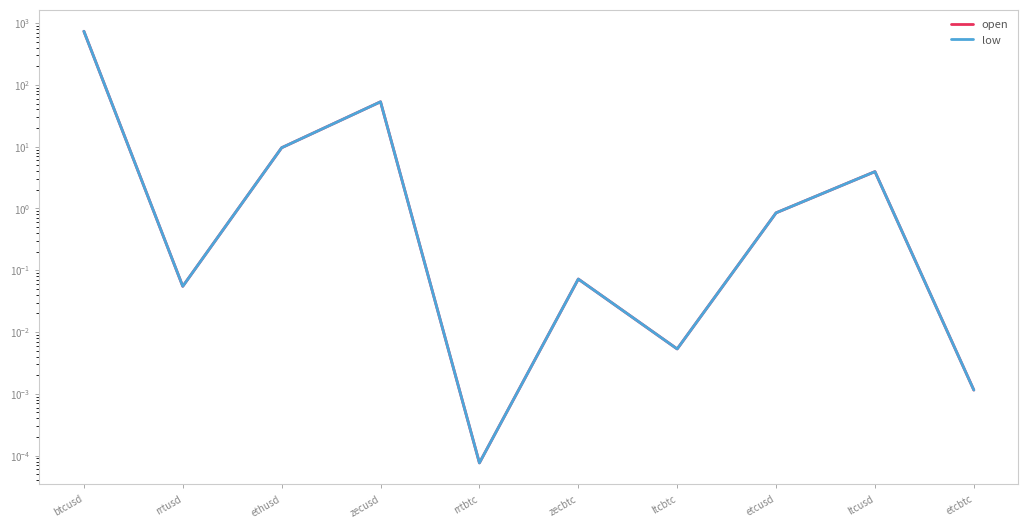

Which category has the highest value across all series?

btcusd